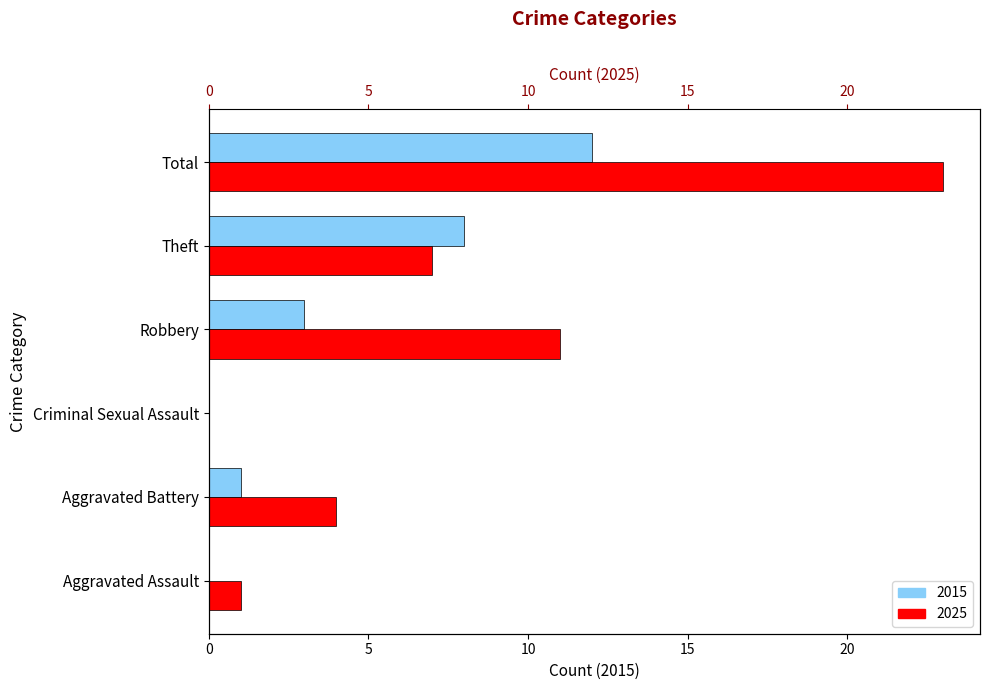

What is the difference between the highest and lowest values at Theft?

1